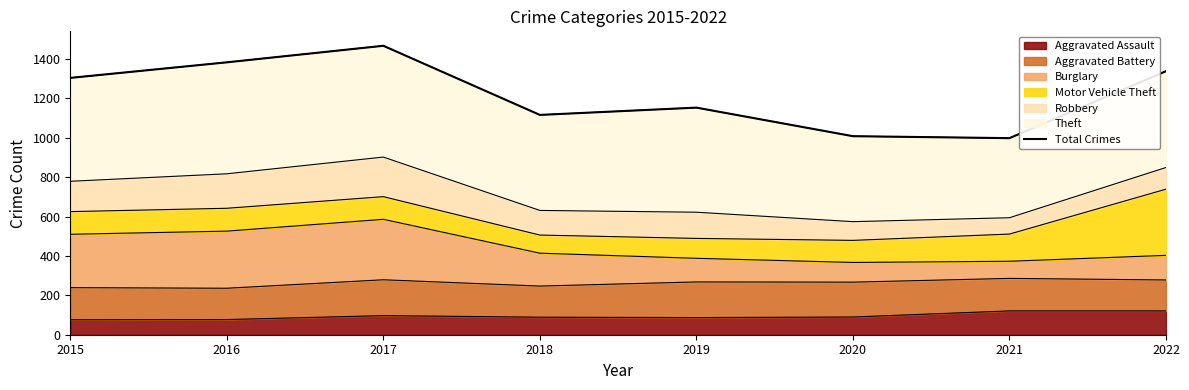

Reading right to left, list all the values displayed in this chart.

2022=1338	2021=998	2020=1008	2019=1153	2018=1116	2017=1467	2016=1383	2015=1304